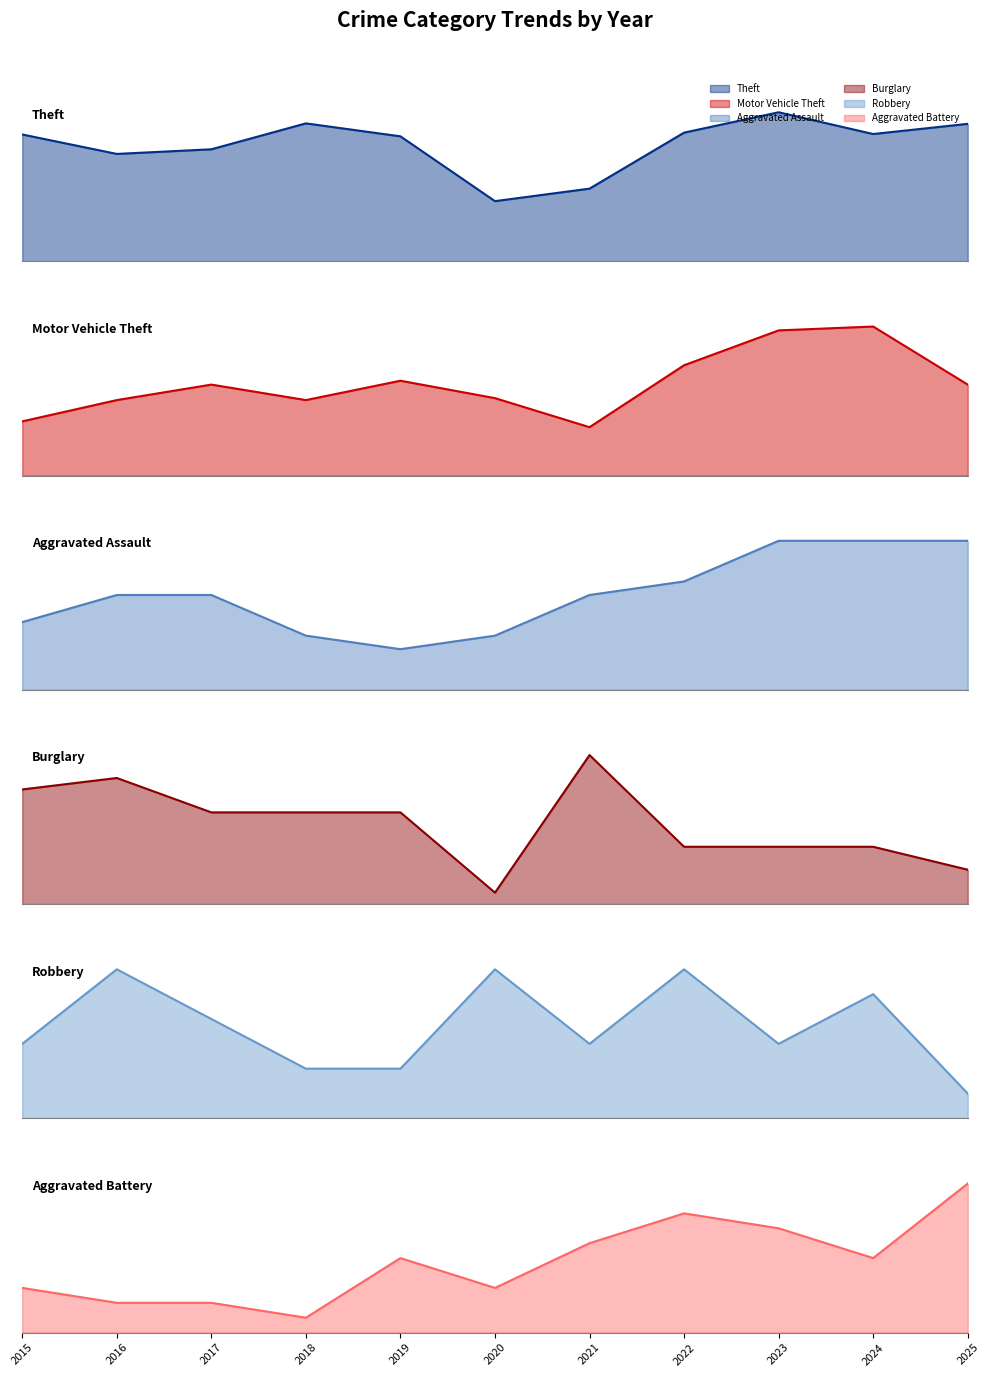

What is the value of the Motor Vehicle Theft point at the 6th from the left?

40